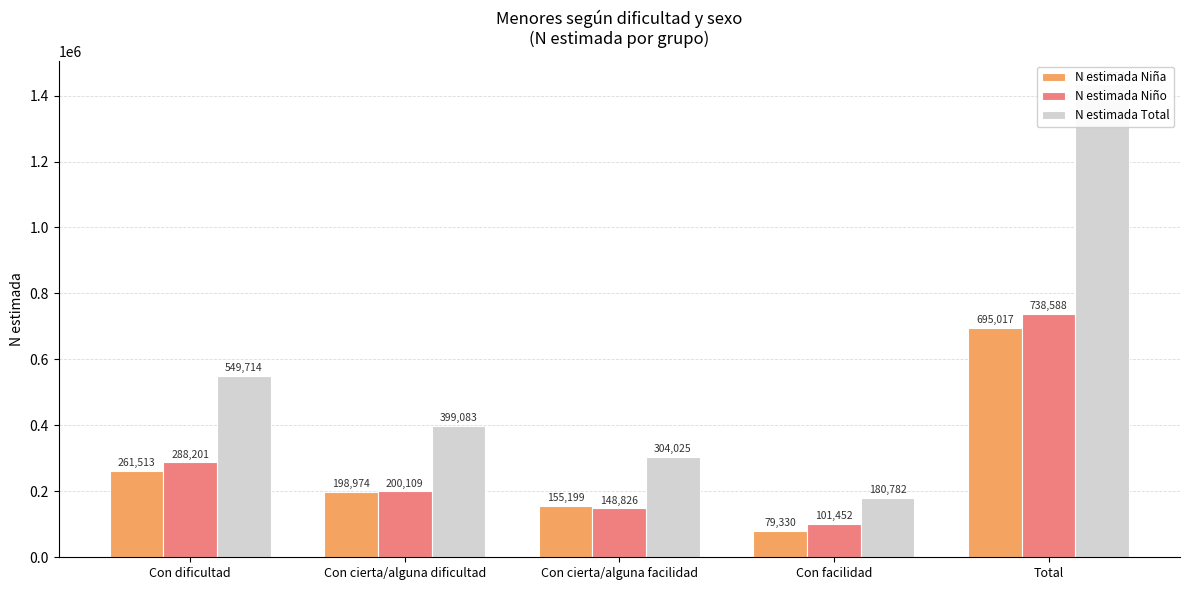

Reading left to right, extract all data points from this chart.

N estimada Niña: Con dificultad=261513	Con cierta/alguna dificultad=198974	Con cierta/alguna facilidad=155199	Con facilidad=79330	Total=695017
N estimada Niño: Con dificultad=288201	Con cierta/alguna dificultad=200109	Con cierta/alguna facilidad=148826	Con facilidad=101452	Total=738588
N estimada Total: Con dificultad=549714	Con cierta/alguna dificultad=399083	Con cierta/alguna facilidad=304025	Con facilidad=180782	Total=1433604